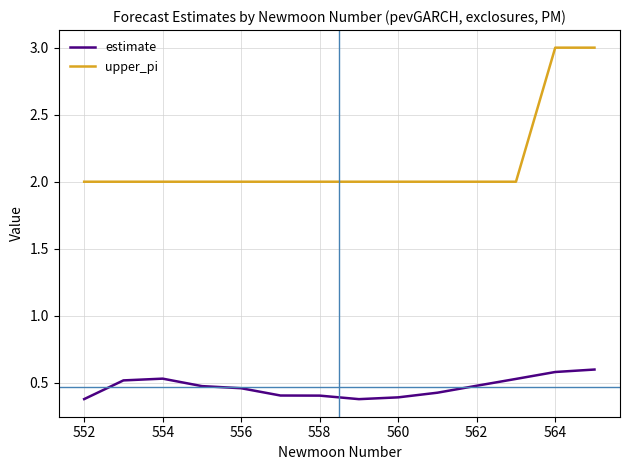

Which series has the largest total across all categories?

upper_pi